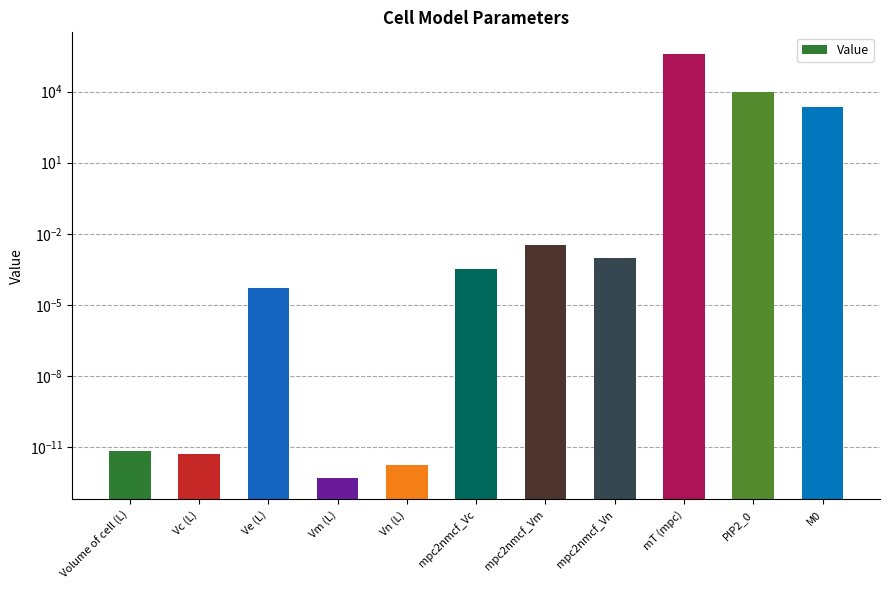

Reading left to right, extract all data points from this chart.

0.0	0.0	0.0	0.0	0.0	0.0	0.0	0.0	400000.0	10000.0	2260.0